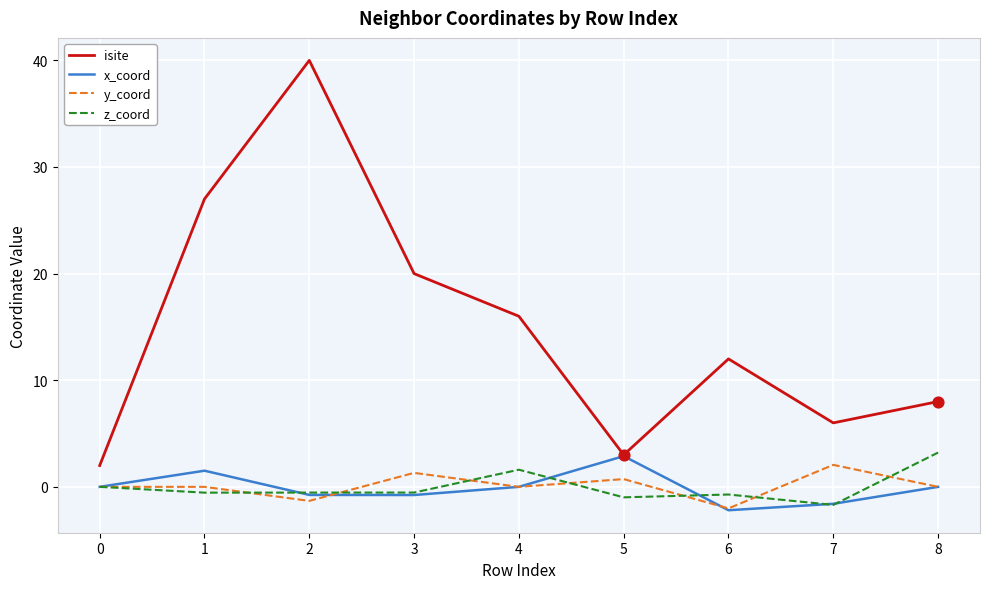

Which series has the largest range (max minus min)?

isite